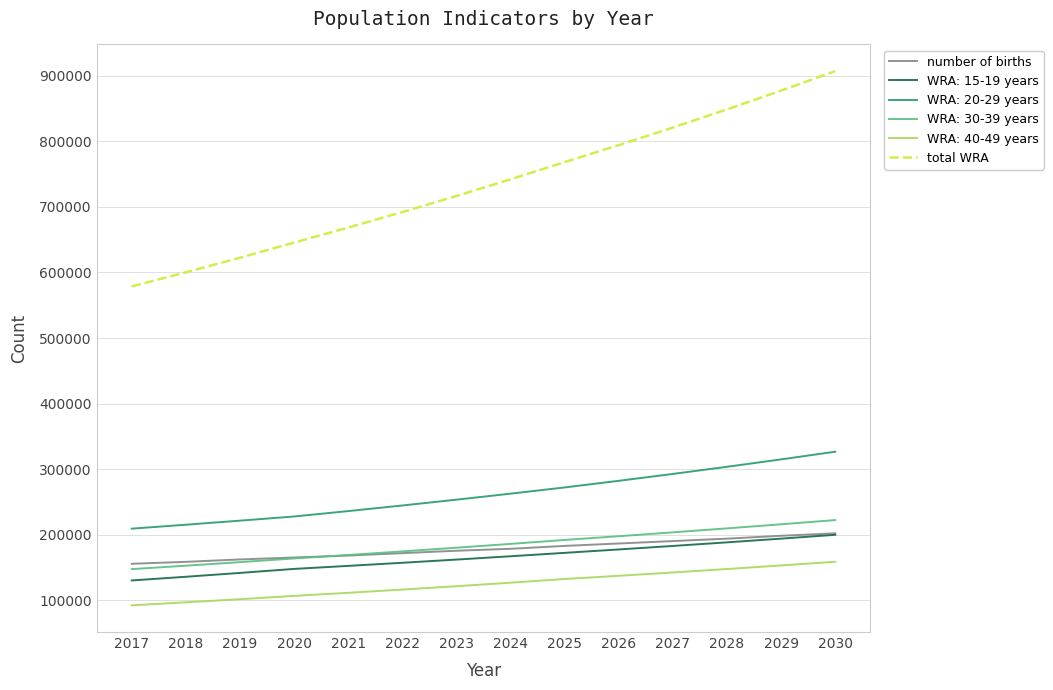

At which label does number of births first exceed 178391?

2024